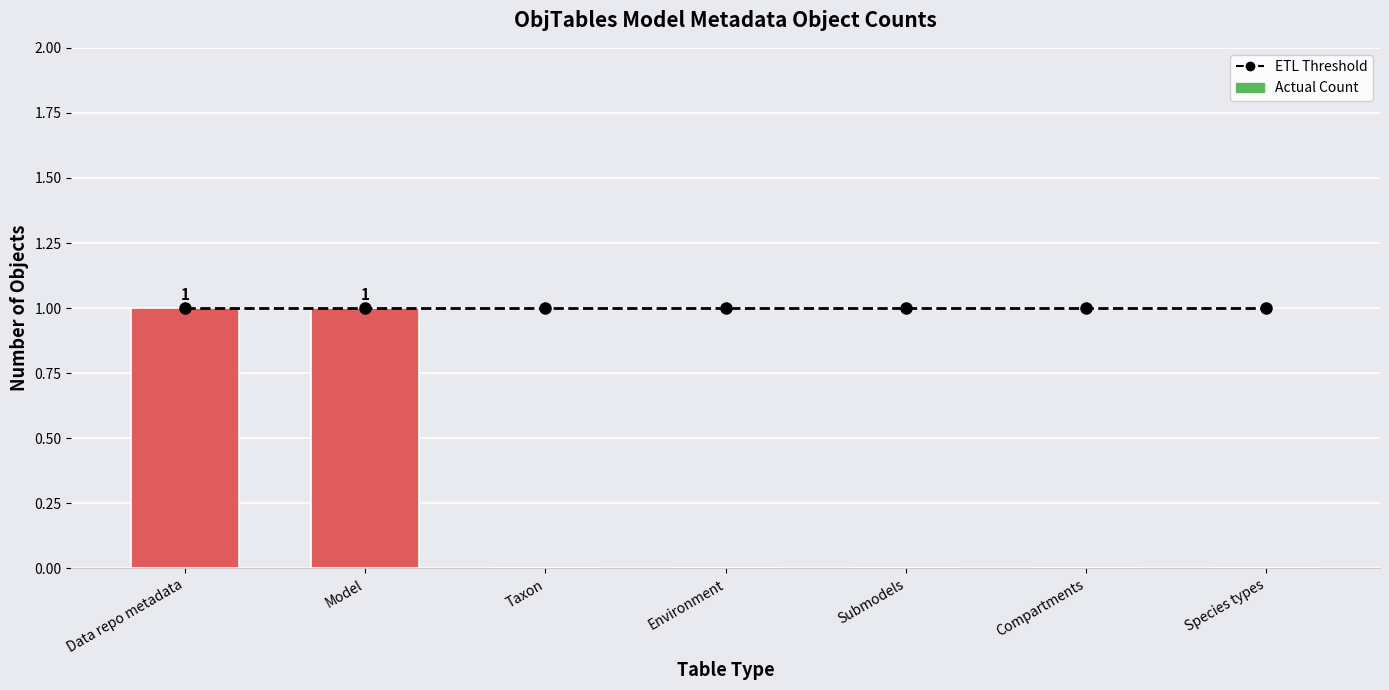

Which series has the widest spread of values?

Actual Count